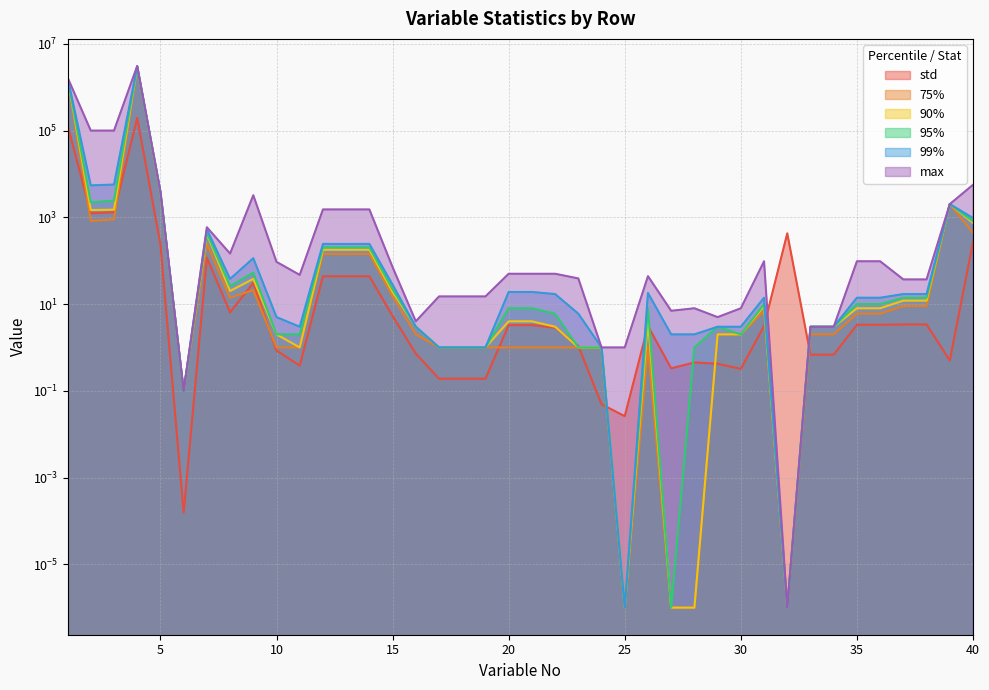

True or false: 75% has more than 0 points higher than both neighbors.

True